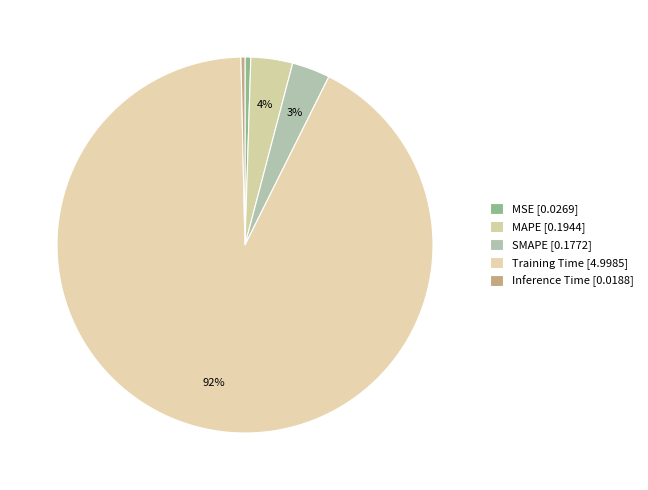

What portion of the pie excludes SMAPE?

96.7%